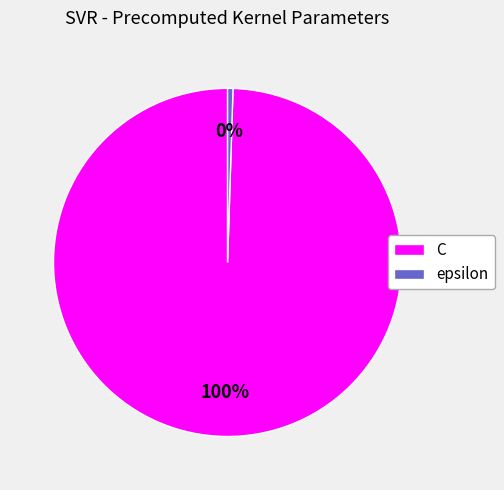

True or false: C accounts for 94% of the total.

False